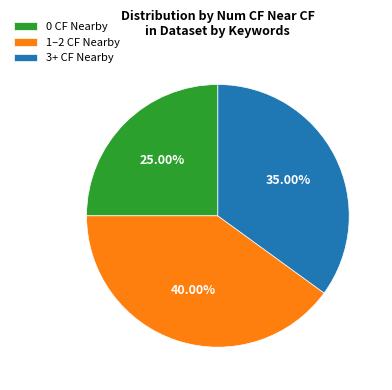

Approximately how many times larger is the value at 0 CF Nearby compared to 3+ CF Nearby?

0.7